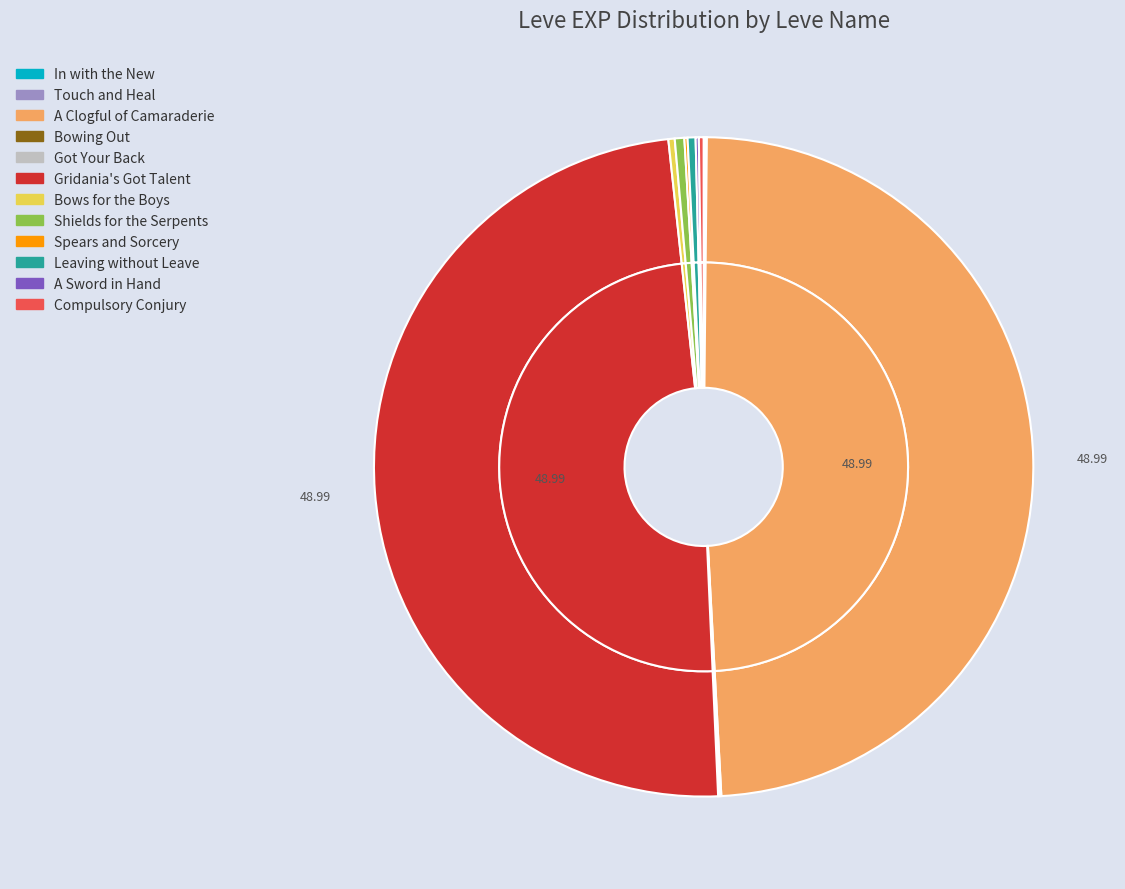

To the nearest percent, what is the combined percentage of Spears and Sorcery and A Clogful of Camaraderie?

49%